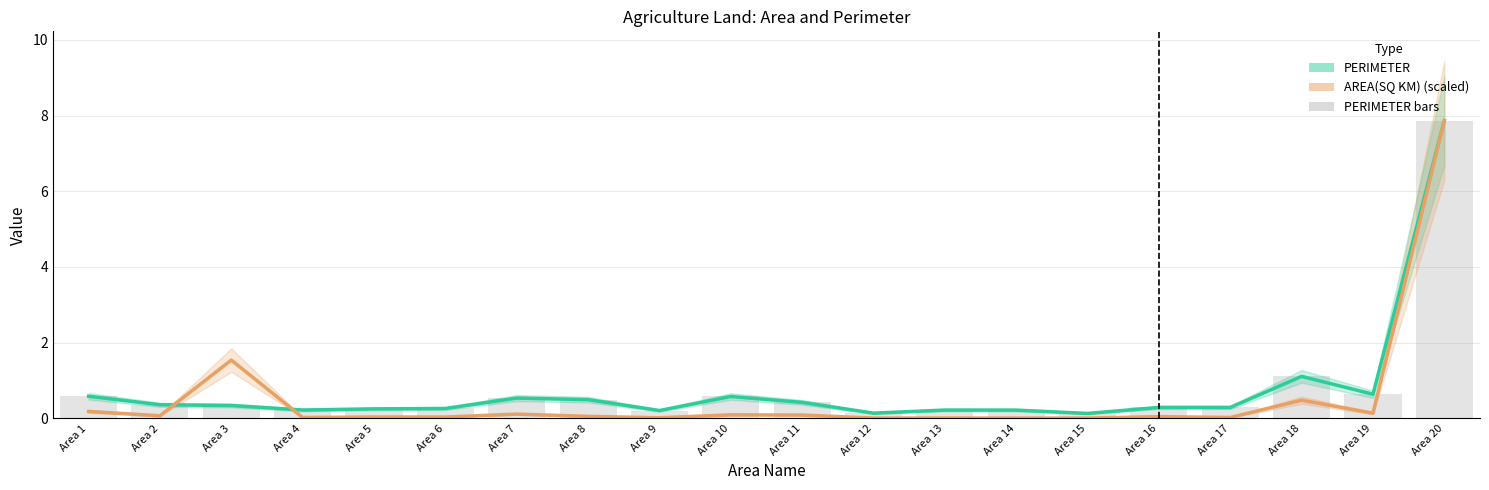

Rank the series by their maximum value, from lowest to highest.

PERIMETER, AREA(SQ KM) (scaled), PERIMETER bars